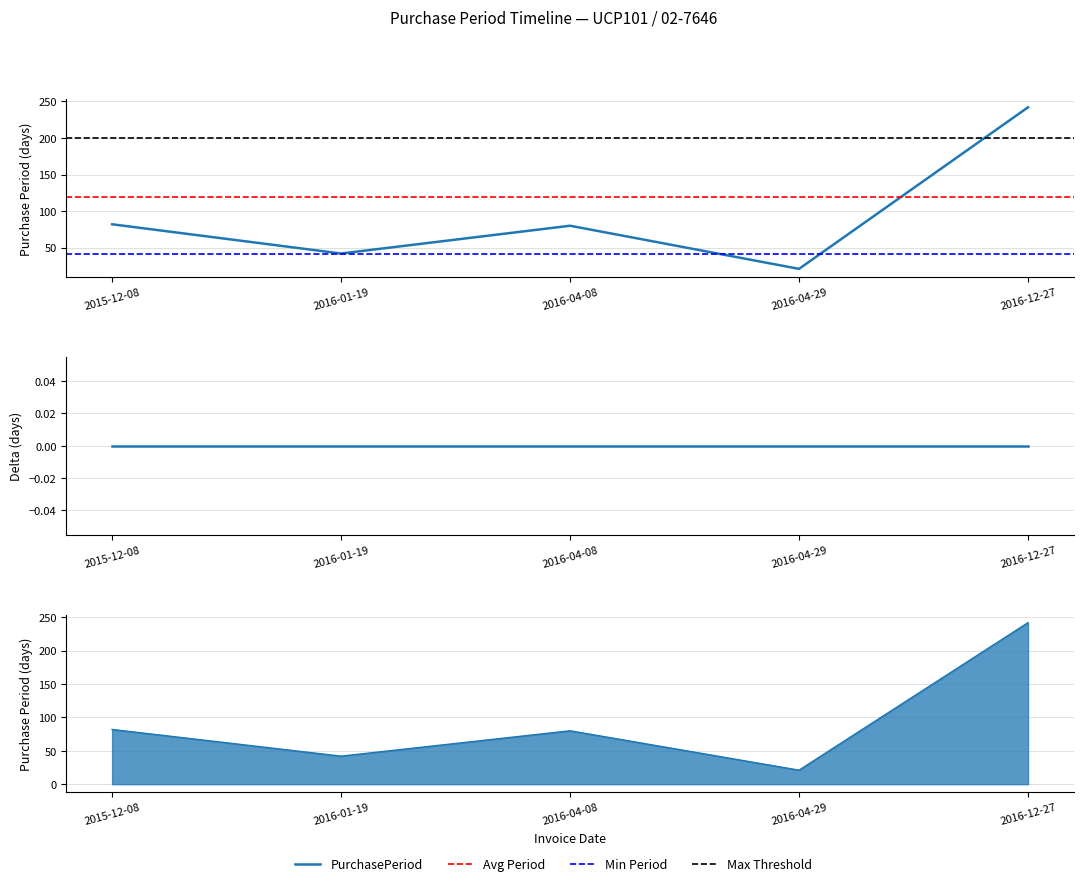

Where is the first local minimum?

2016-01-19